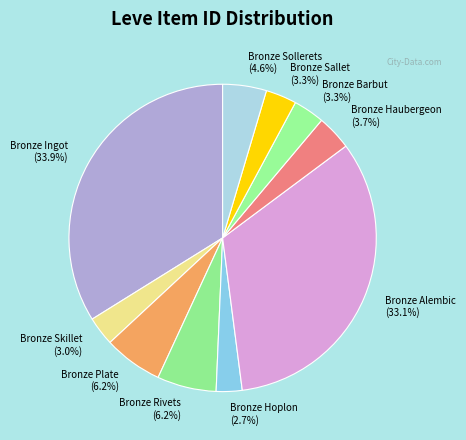

What percentage is NOT represented by Bronze Rivets?

93.8%